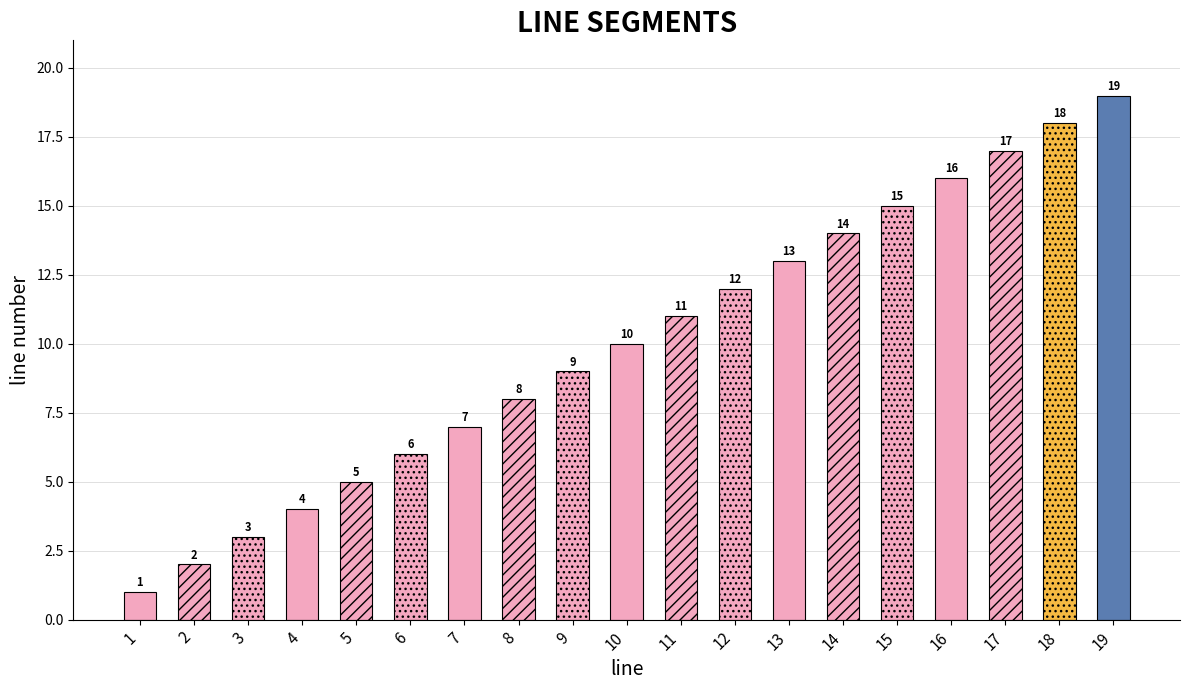

At which label is the value closest to 10?

10